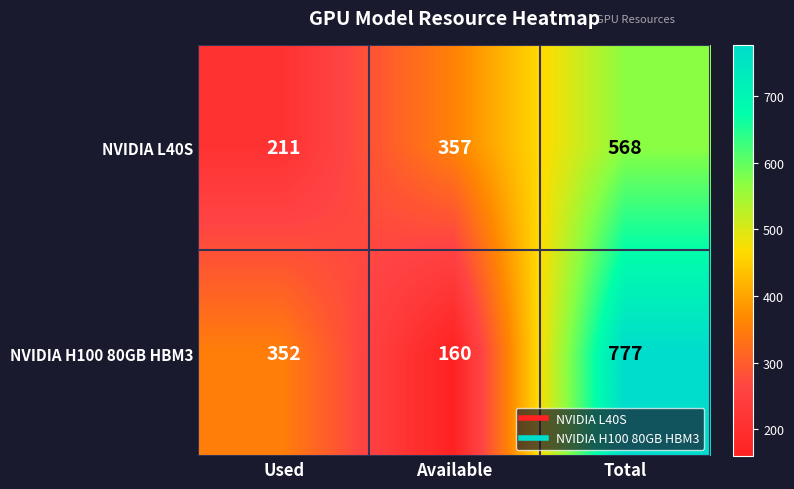

List the series in order of their peak value, lowest first.

NVIDIA L40S, NVIDIA H100 80GB HBM3